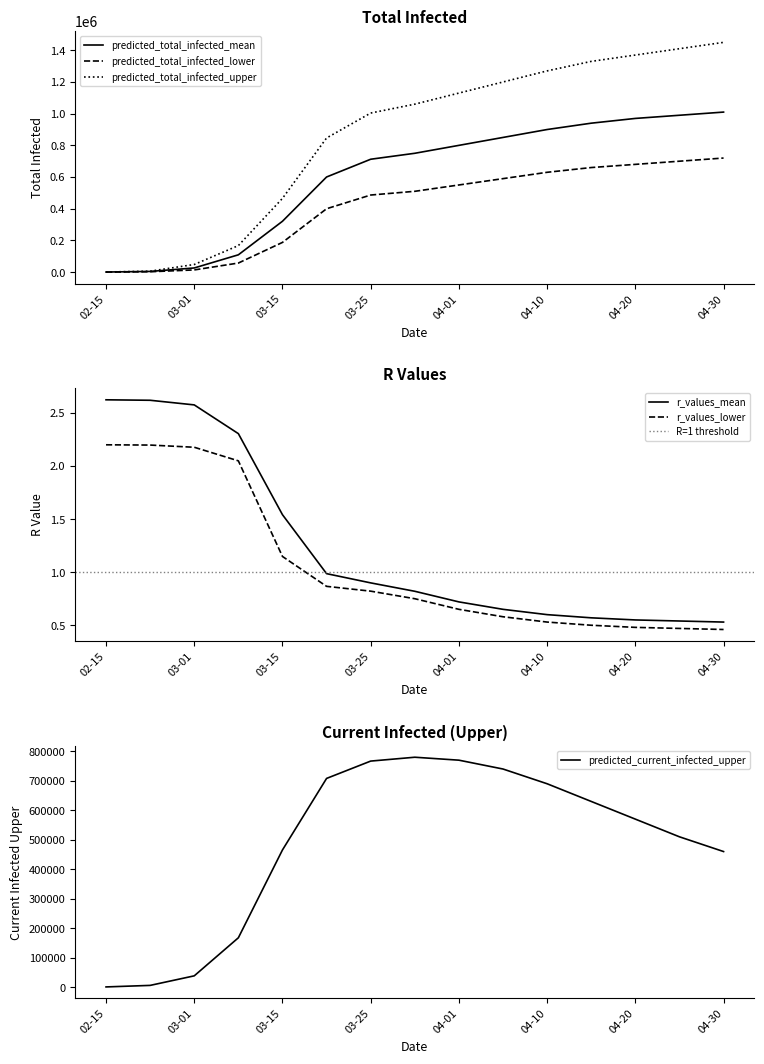

The value of predicted_total_infected_mean at 2020-04-05 is 132600.8. True or false?

False